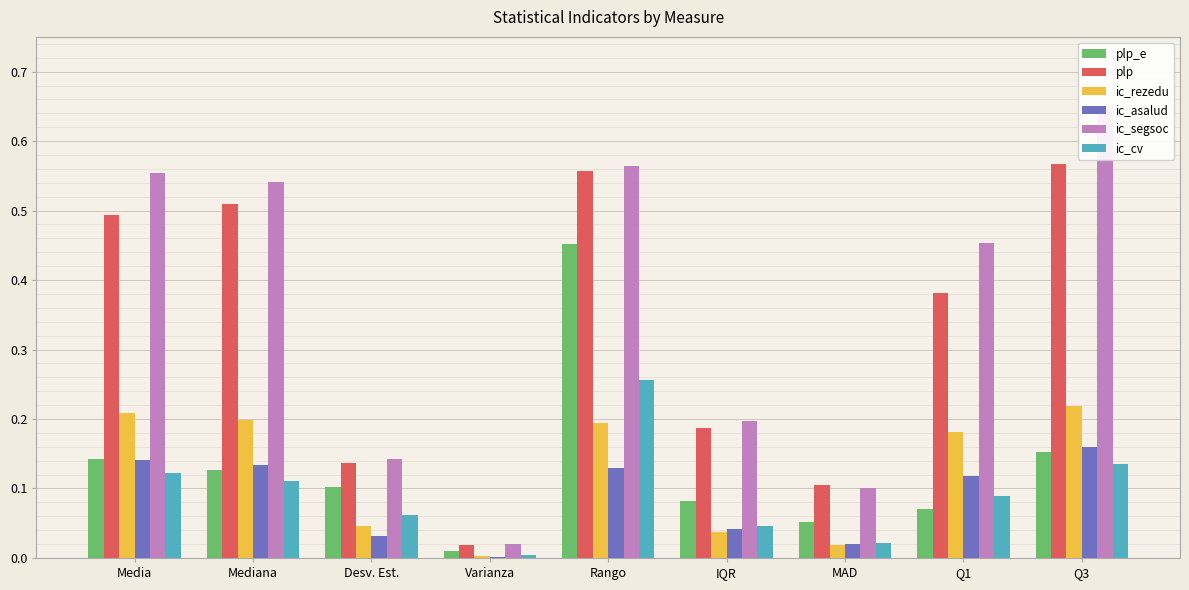

What is the label of the 5th bar from the left?

Rango